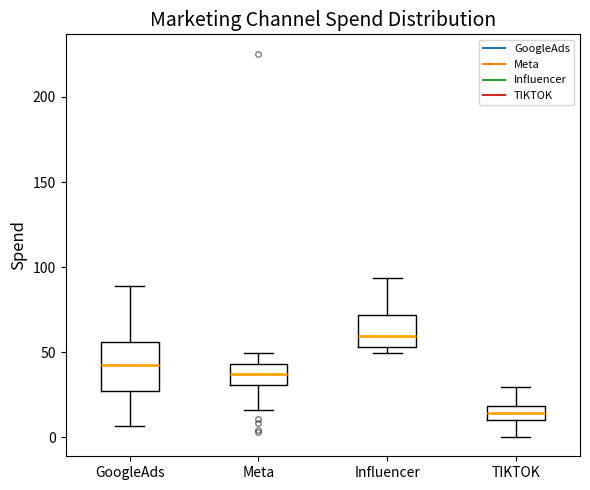

Where is the upper edge of the box for TIKTOK on the y-axis? The values are not printed on the chart, so give them approximately, as read against the axis.

20